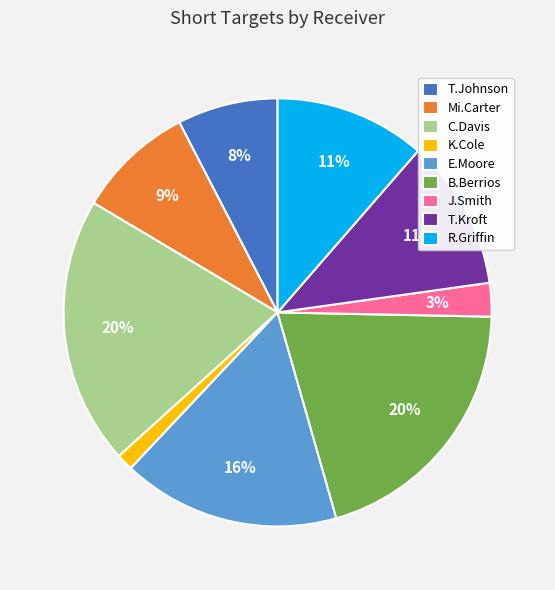

The T.Kroft slice represents 4% of the pie. True or false?

False